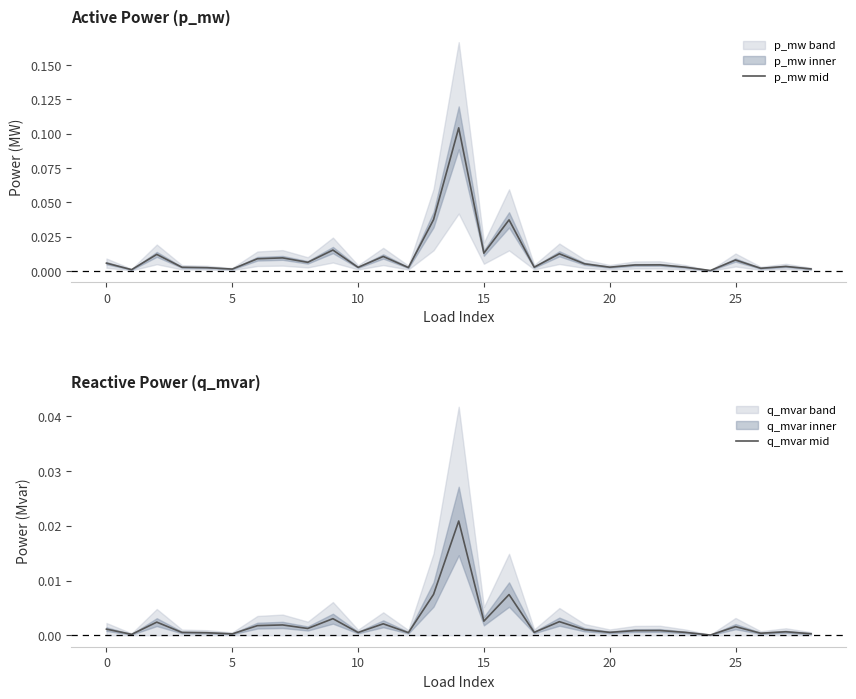

True or false: p_mw mid and q_mvar mid intersect in this chart.

False